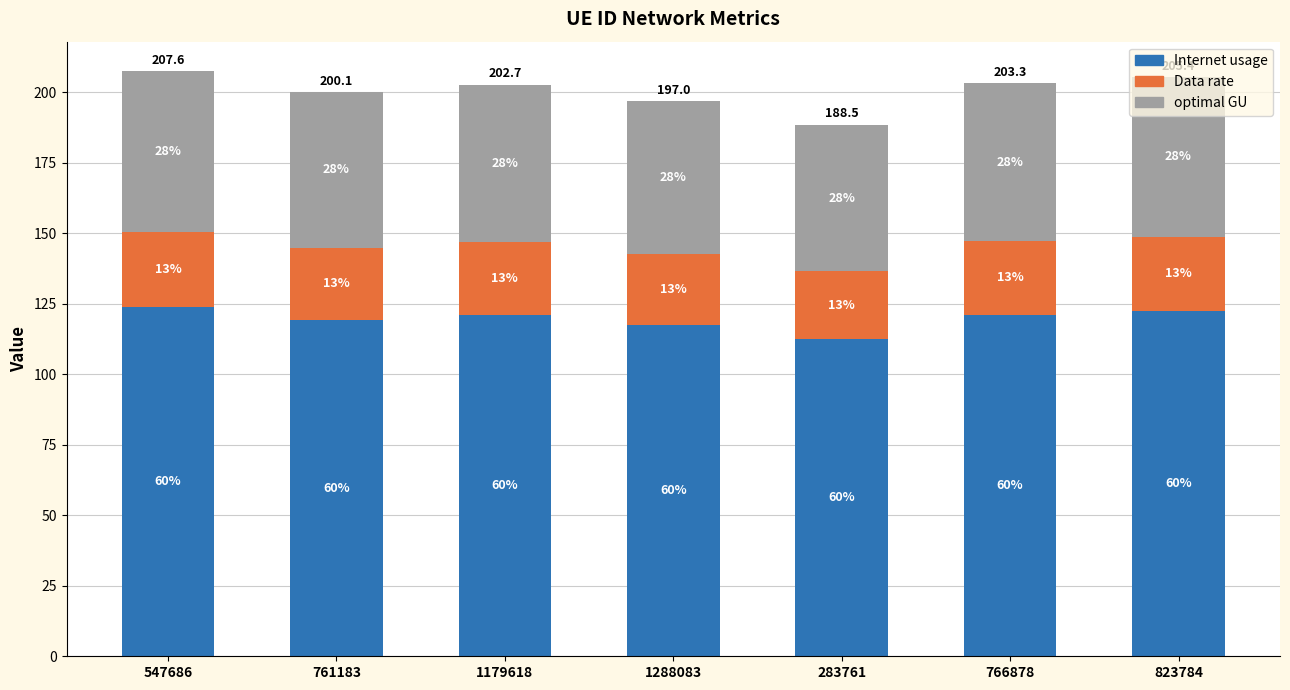

What are all the series names shown in the legend?

Internet usage, Data rate, optimal GU